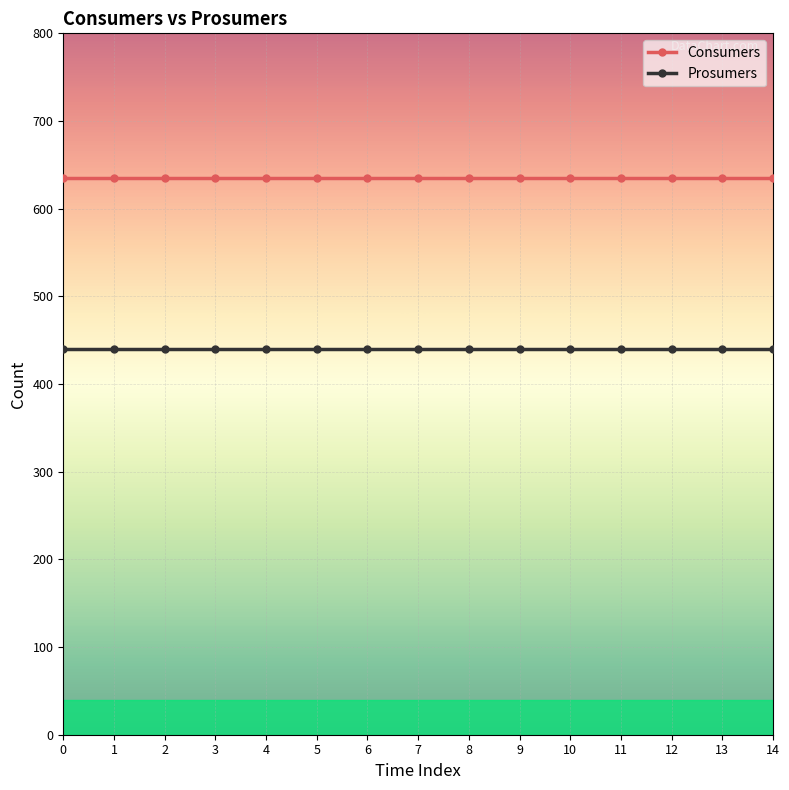

Reading left to right, list all the values displayed in this chart.

Consumers: 0=635	1=635	2=635	3=635	4=635	5=635	6=635	7=635	8=635	9=635	10=635	11=635	12=635	13=635	14=635
Prosumers: 0=440	1=440	2=440	3=440	4=440	5=440	6=440	7=440	8=440	9=440	10=440	11=440	12=440	13=440	14=440